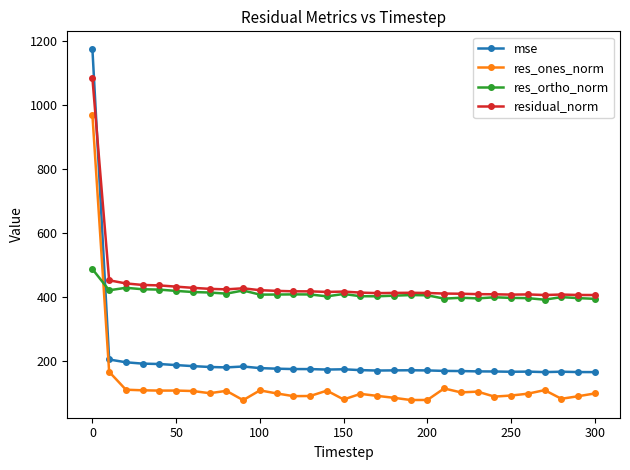

How many times do res_ones_norm and res_ortho_norm cross each other?

1